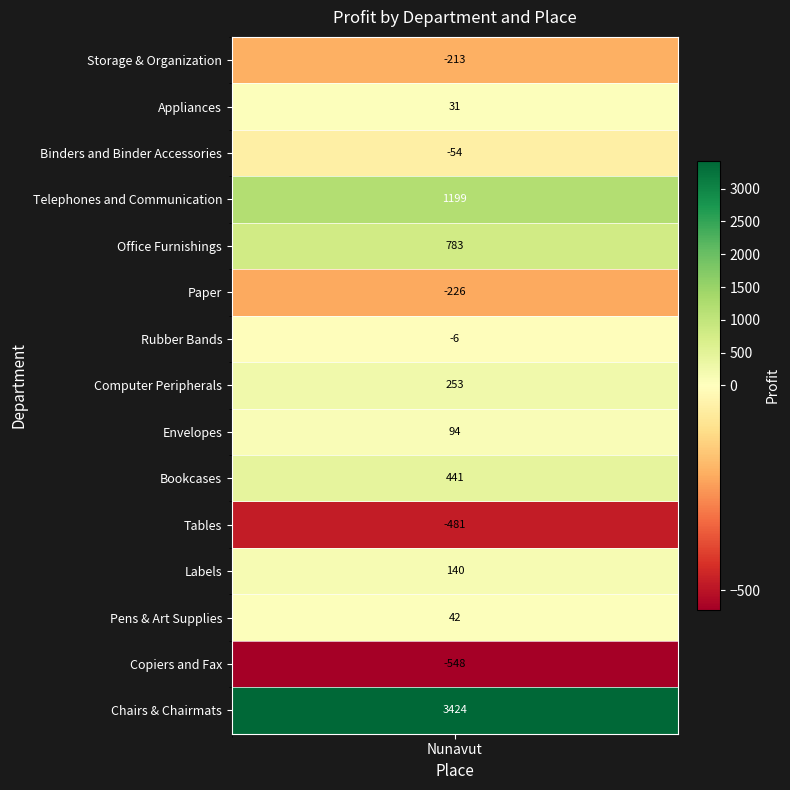

Reading left to right, what are all the values shown in this chart?

Storage & Organization=-213.2	Appliances=30.9	Binders and Binder Accessories=-54.0	Telephones and Communication=1199.0	Office Furnishings=782.9	Paper=-226.4	Rubber Bands=-5.8	Computer Peripherals=252.7	Envelopes=93.8	Bookcases=440.7	Tables=-481.0	Labels=140.0	Pens & Art Supplies=41.7	Copiers and Fax=-547.6	Chairs & Chairmats=3424.2